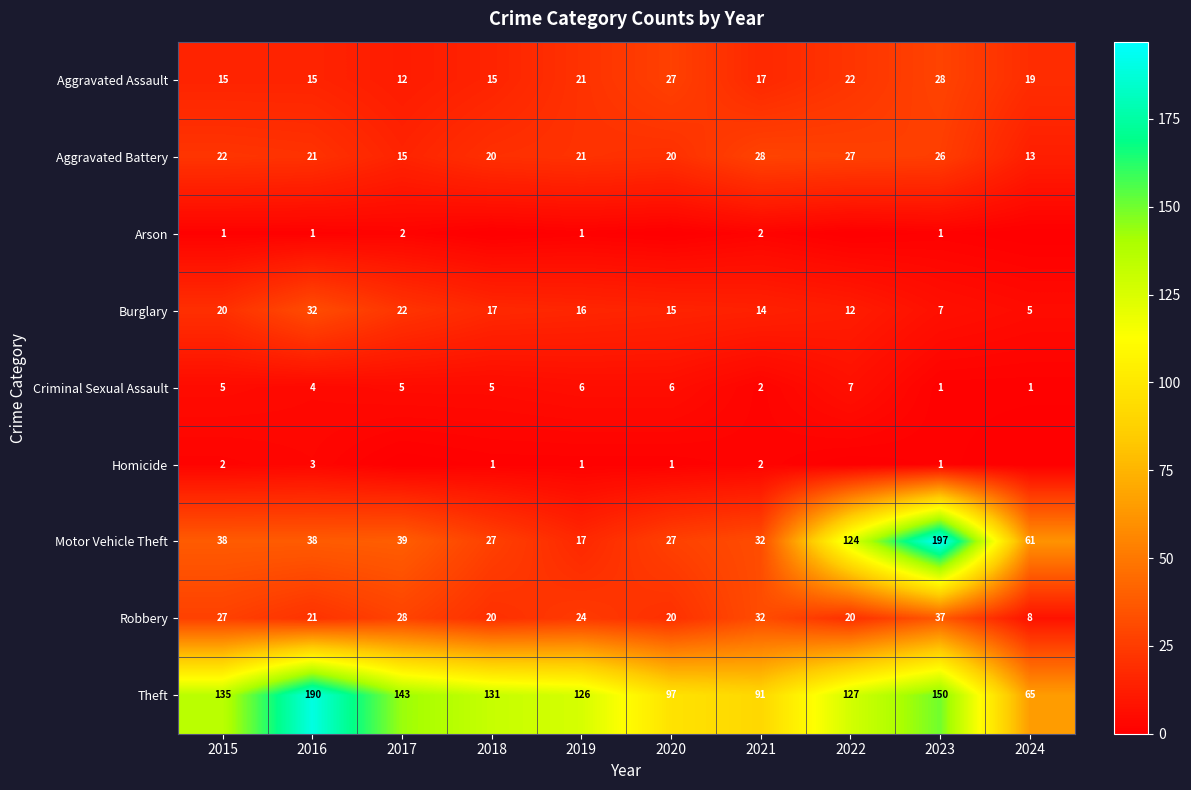

What is the sum of the Aggravated Assault values at 2023 and 2020?

55